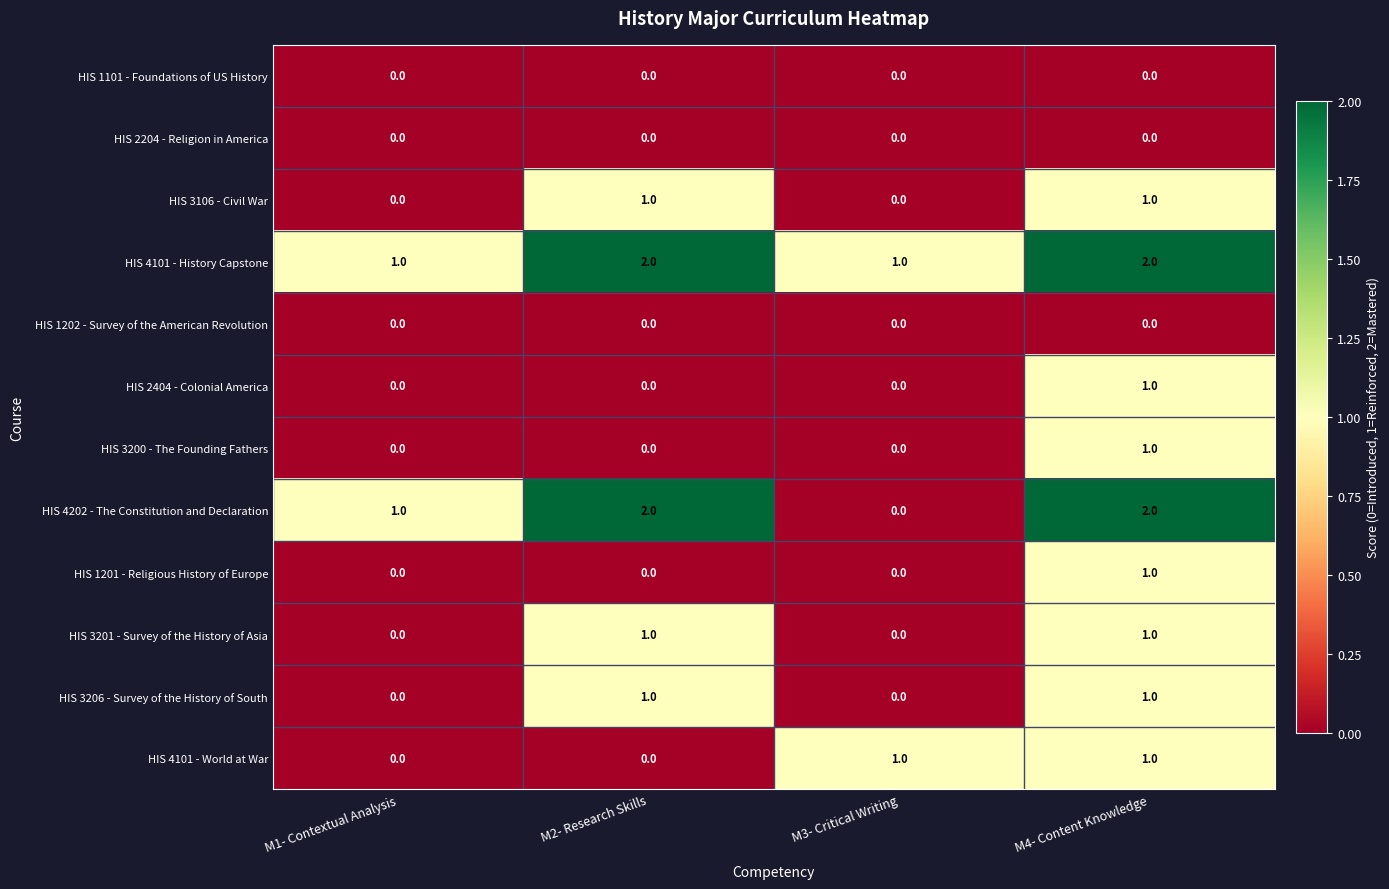

Which series has the widest spread of values?

HIS 4202 - The Constitution and Declaration